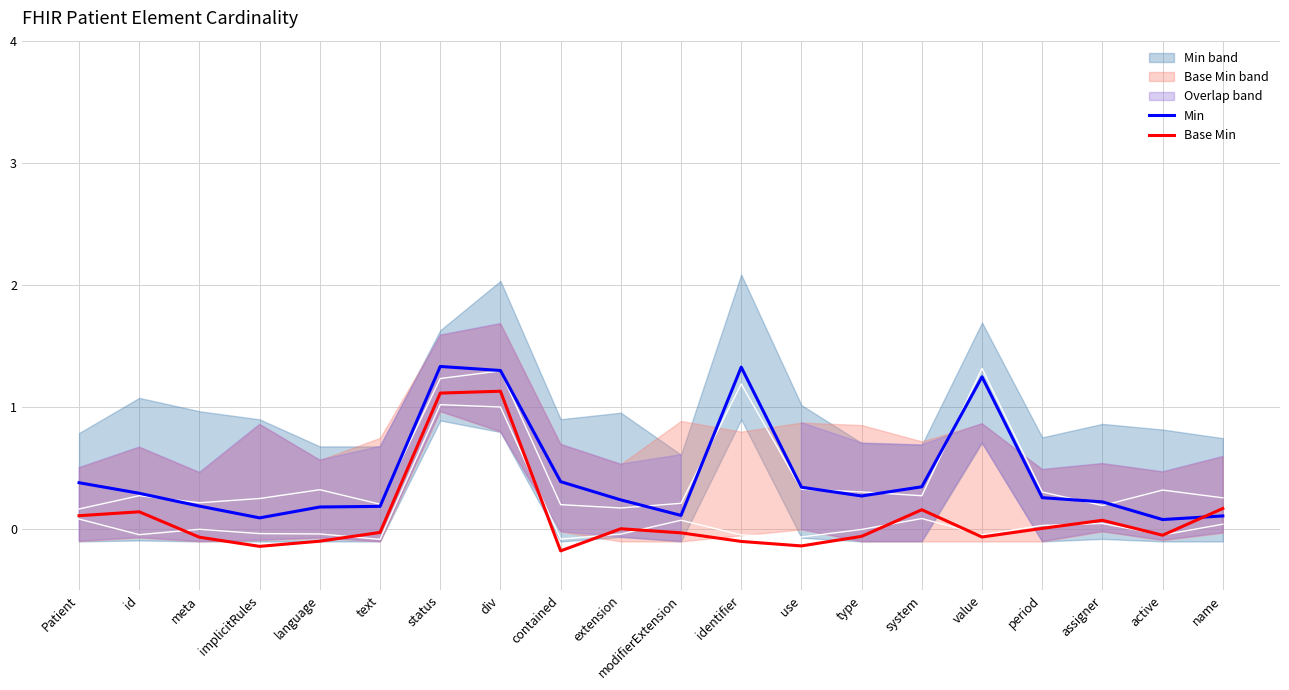

What is the minimum value shown in the chart?

-0.2